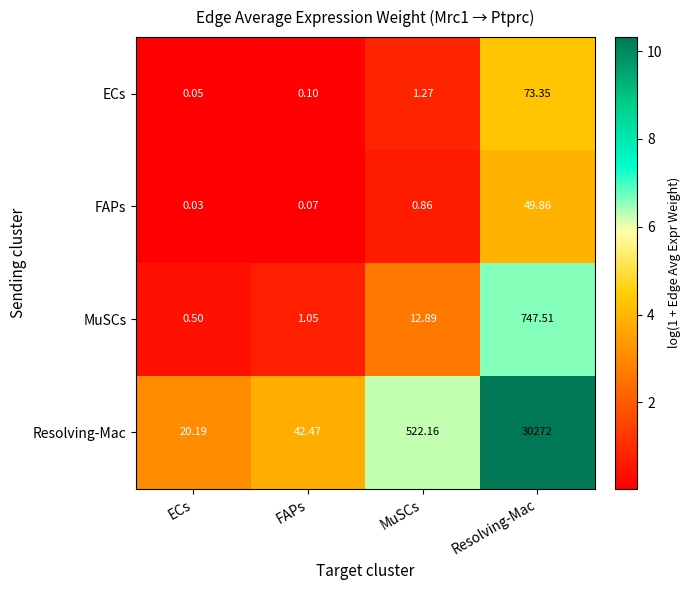

Where is Resolving-Mac nearest to the value 15146?

MuSCs